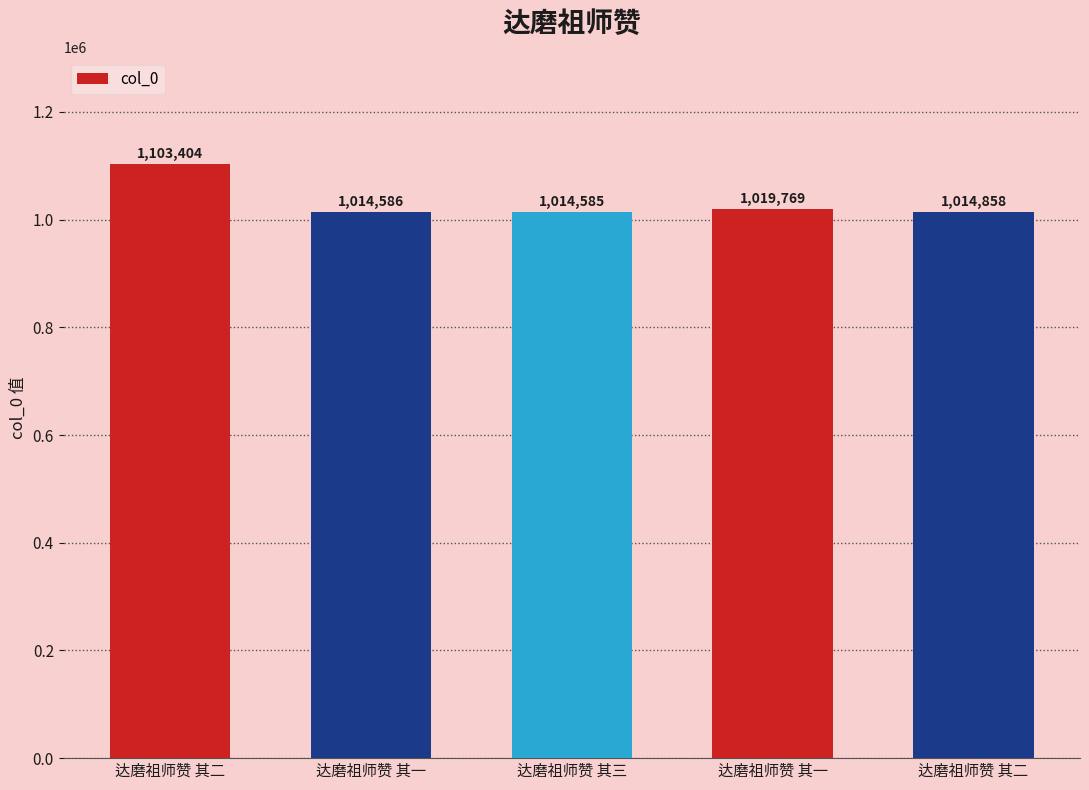

List the labels in order of value, largest first.

达磨祖师赞 其二, 达磨祖师赞 其一, 达磨祖师赞 其二, 达磨祖师赞 其一, 达磨祖师赞 其三